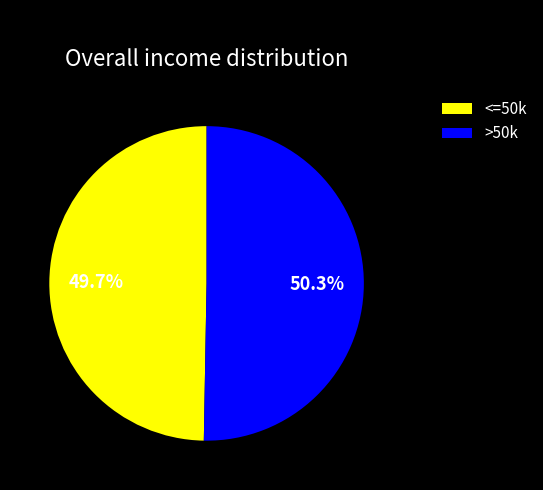

Is there any slice that represents more than half of the pie?

Yes